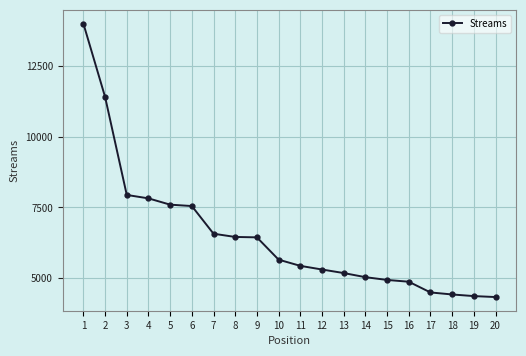

Approximately how many times larger is the value at 6 compared to 9?

1.2